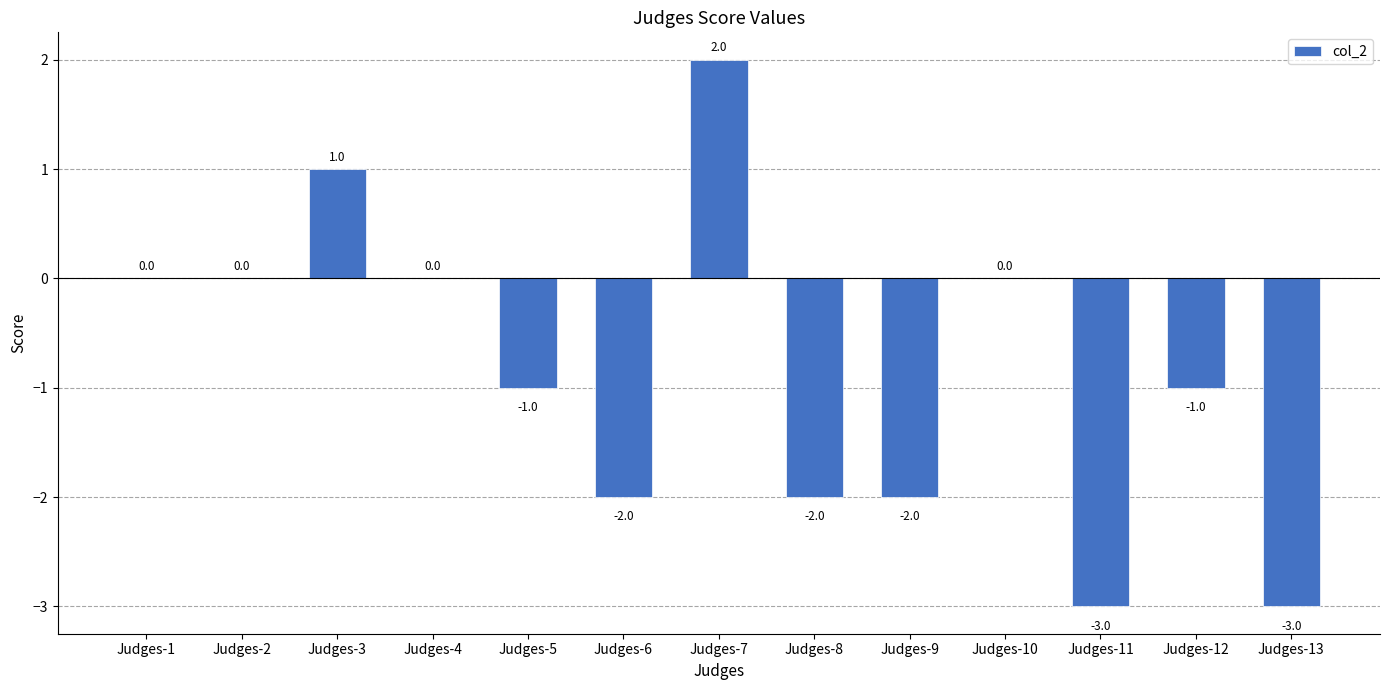

At which label does the data first exceed 0?

Judges-1